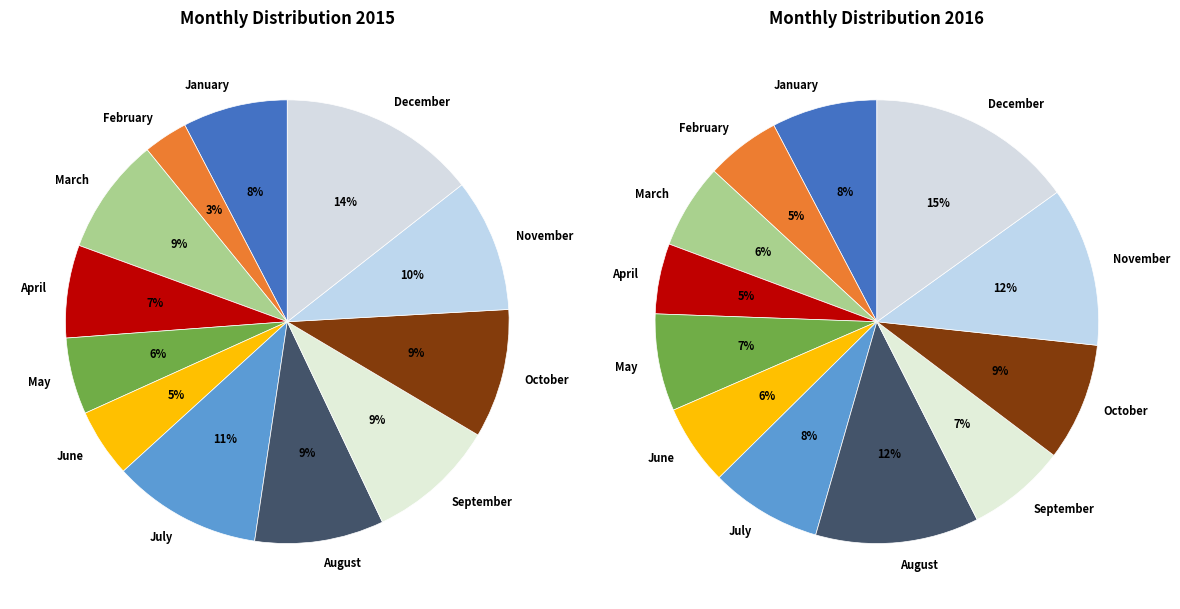

How many segments does this pie chart have?

12